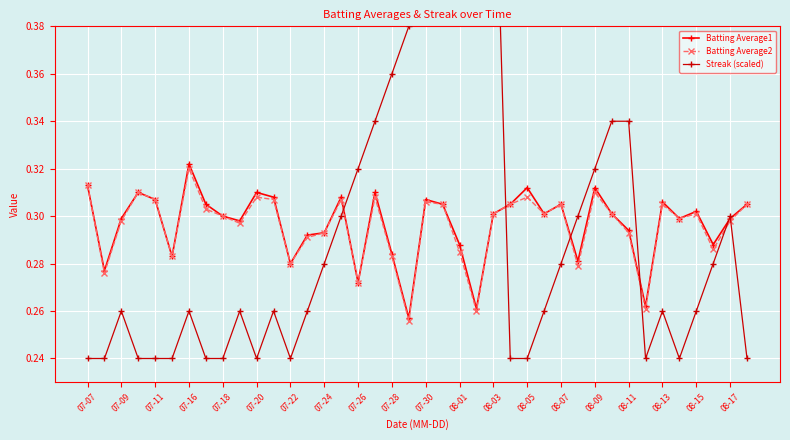

The Batting Average2 series shows 0.2 at 07-28. True or false?

False